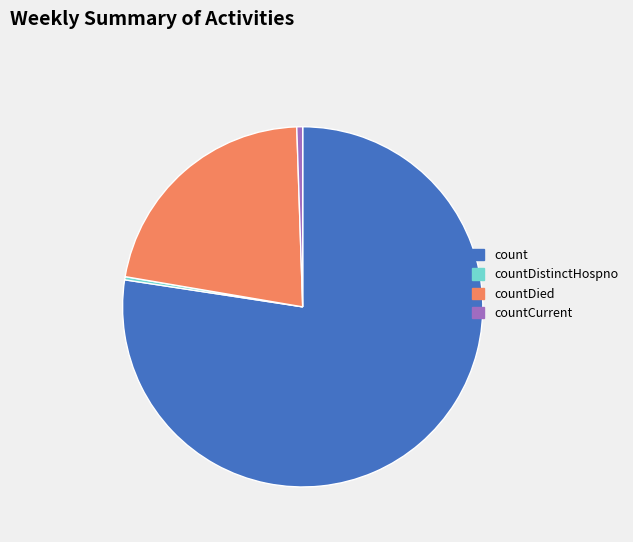

Which has a higher value, countCurrent or countDied?

countDied